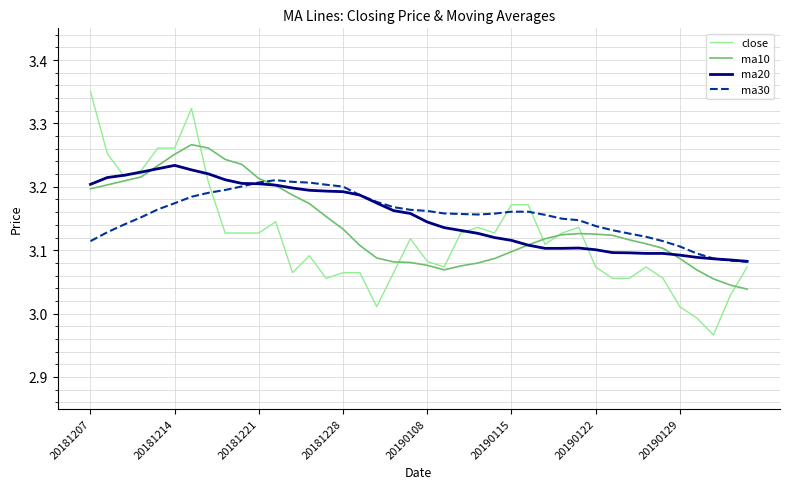

What is the difference between the maximum and minimum values in the close series?

0.4